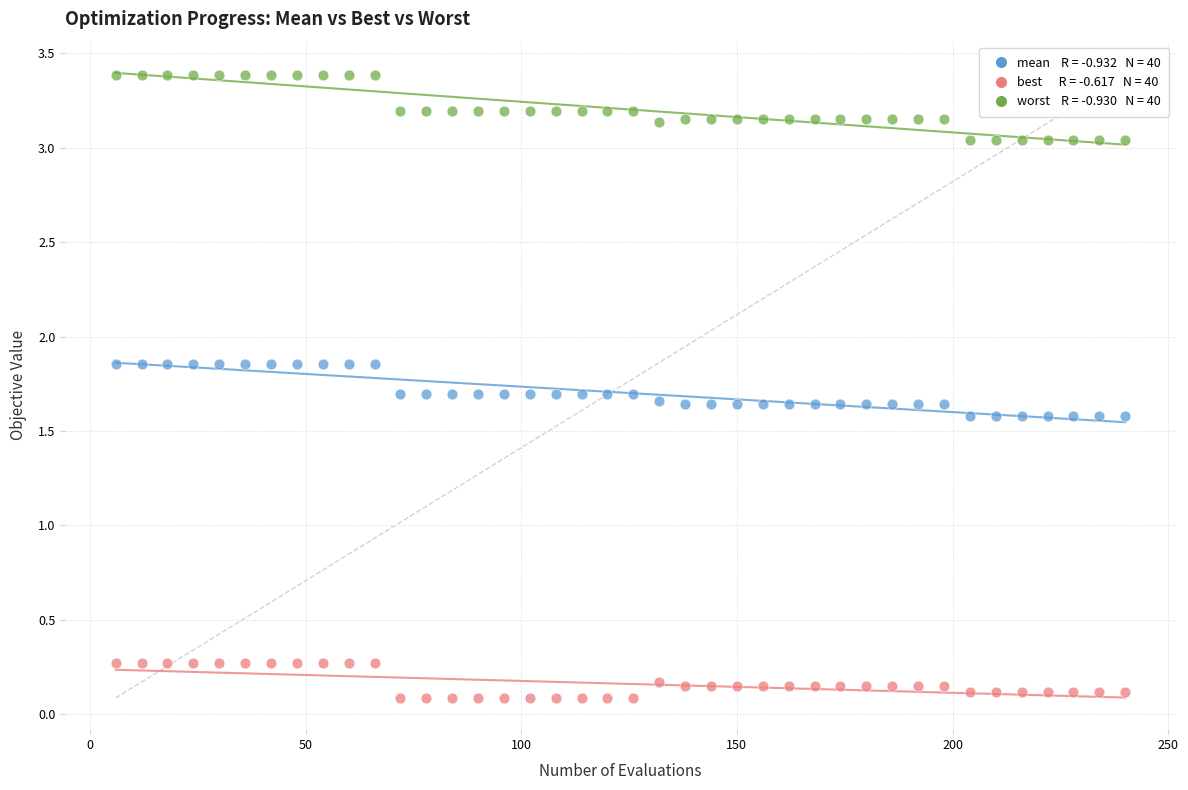

Across all data points, what is the range of Y values (max minus min)?

3.3